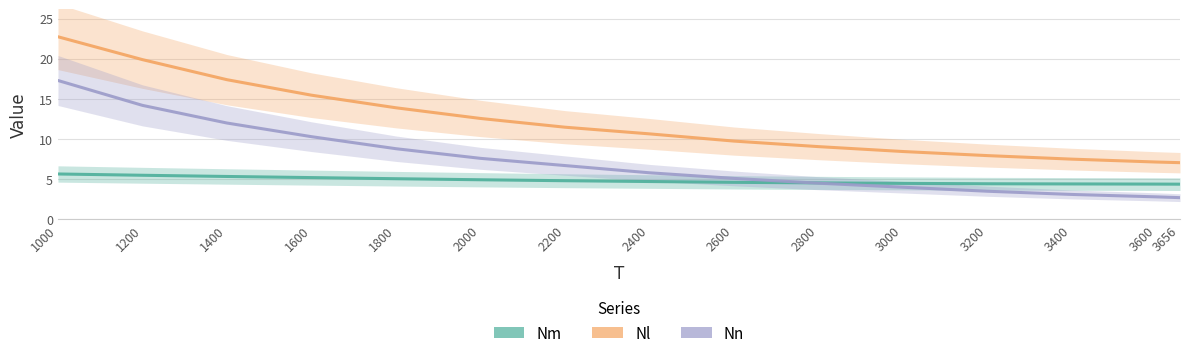

List the series in order of their peak value, lowest first.

Nm, Nn, Nl